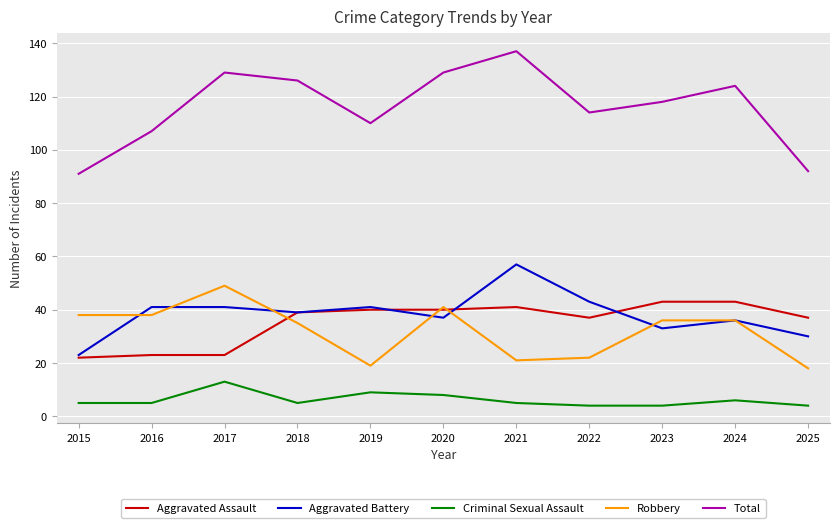

True or false: Aggravated Battery has more than 2 points higher than both neighbors.

True